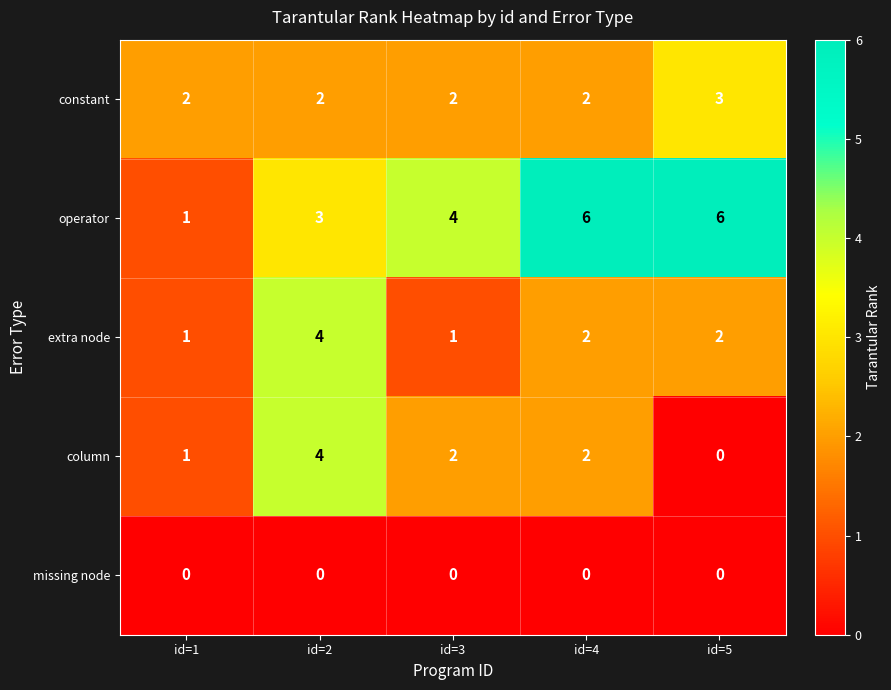

What is the difference between the maximum and minimum values in the operator series?

5